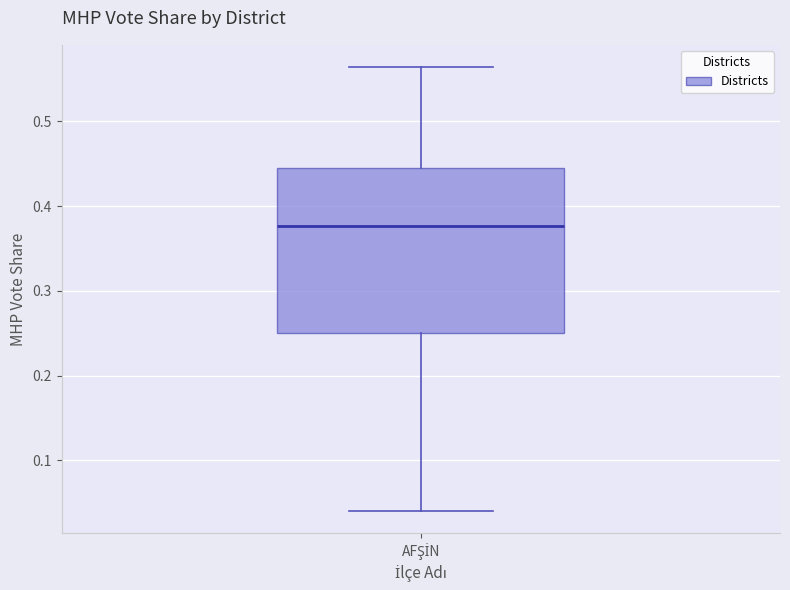

Read this box plot against the y-axis: the position of the median line, the range covered by the box, and the ends of both whiskers. The values are not printed on the chart, so give them approximately, as read against the axis.

median 0.38, box 0.25 to 0.45, whiskers 0.04 to 0.56